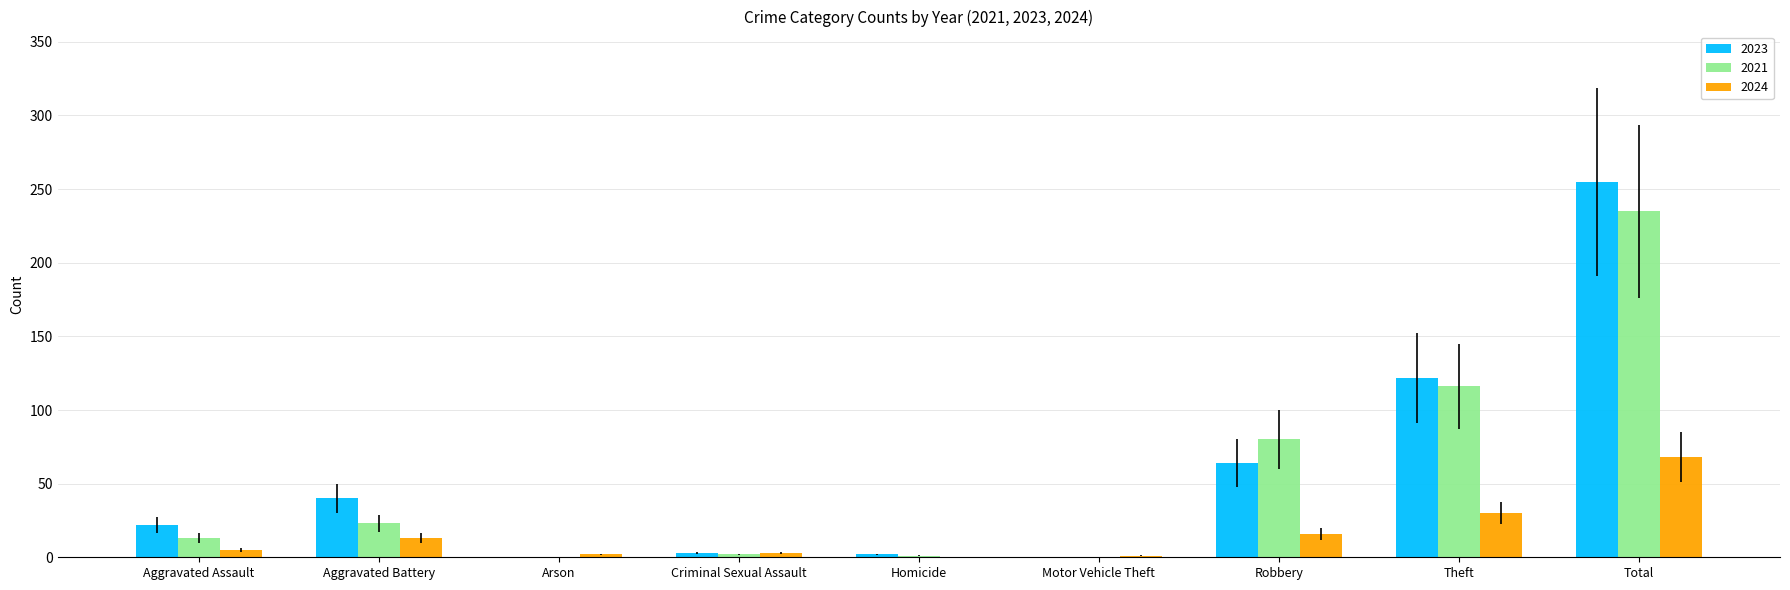

Which label corresponds to the largest value in the chart?

Total